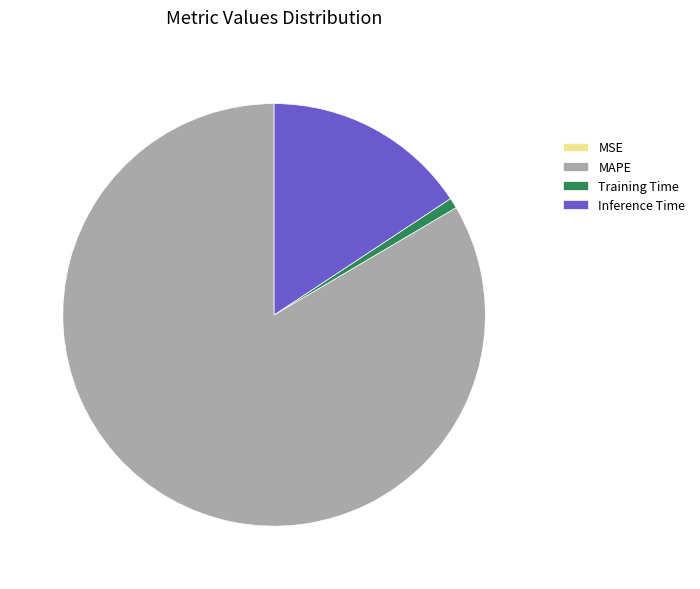

Do MAPE and Training Time together represent more than half of the pie?

Yes